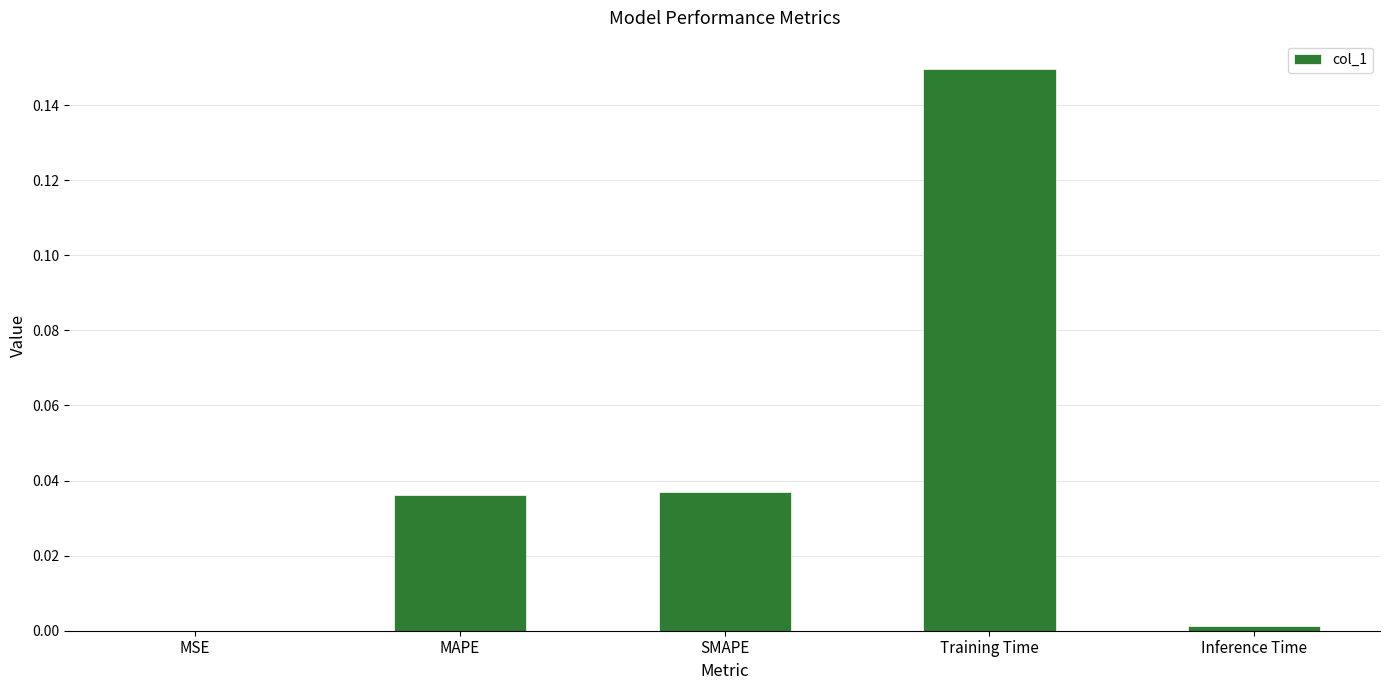

Is it true that the value at Inference Time is 0.0?

True